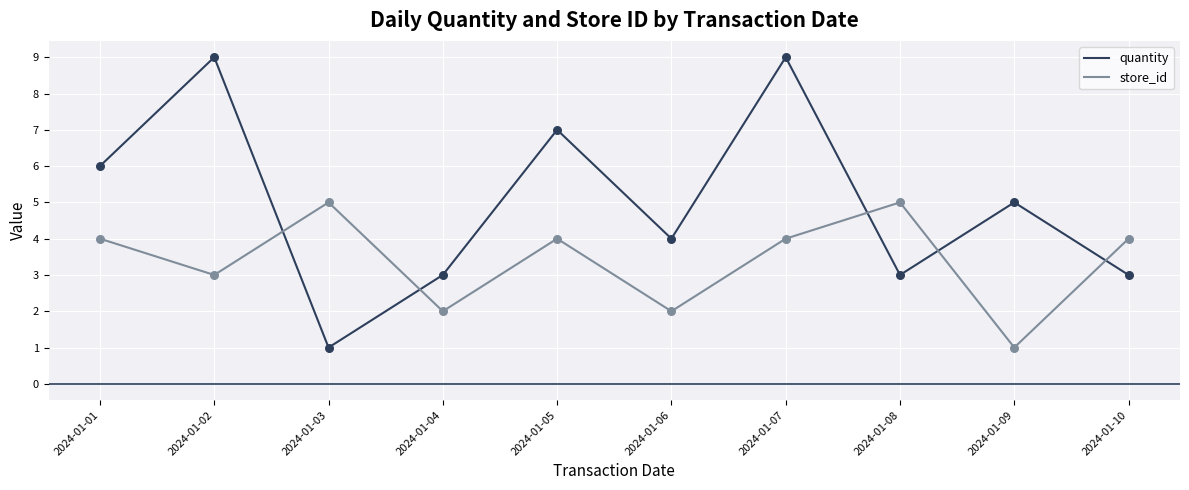

What is the total value across all series at 2024-01-09?

6